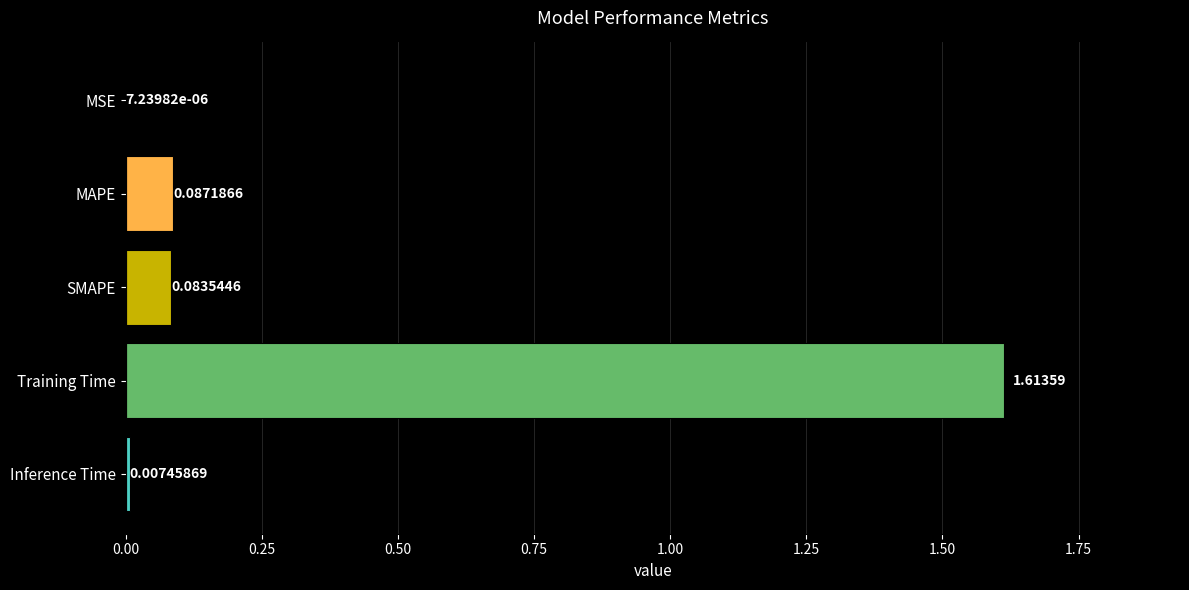

What is the label of the 4th bar from the right?

MAPE